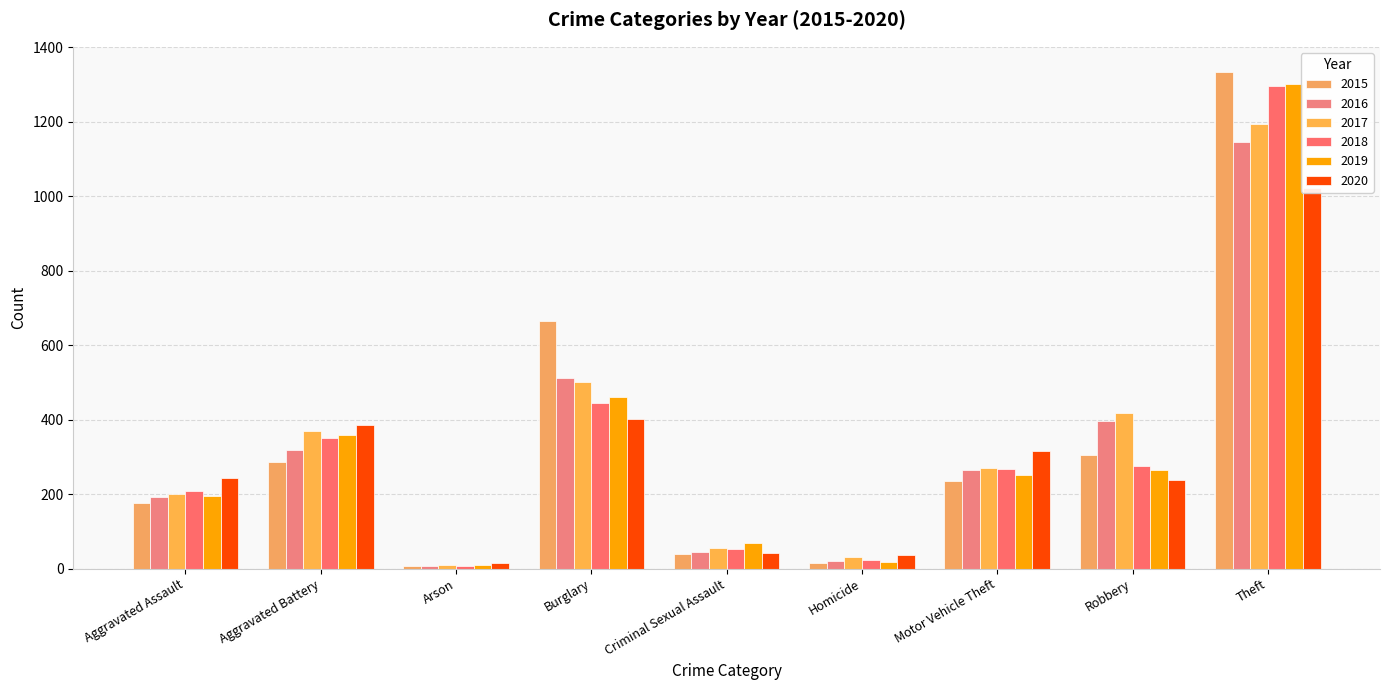

What are all the series names shown in the legend?

2015, 2016, 2017, 2018, 2019, 2020